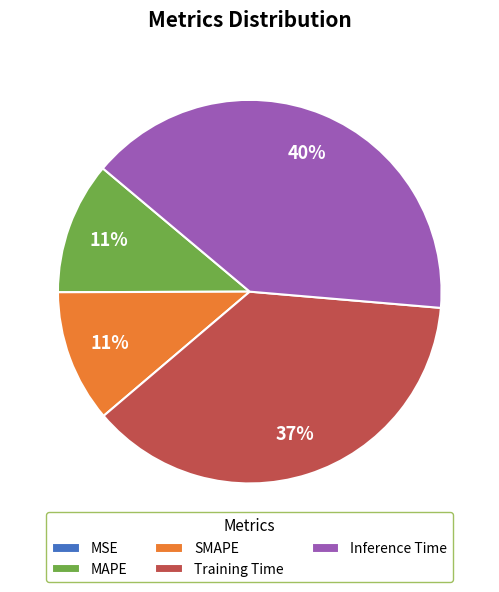

To the nearest percent, what is the difference between the MAPE and Inference Time slice percentages?

29%